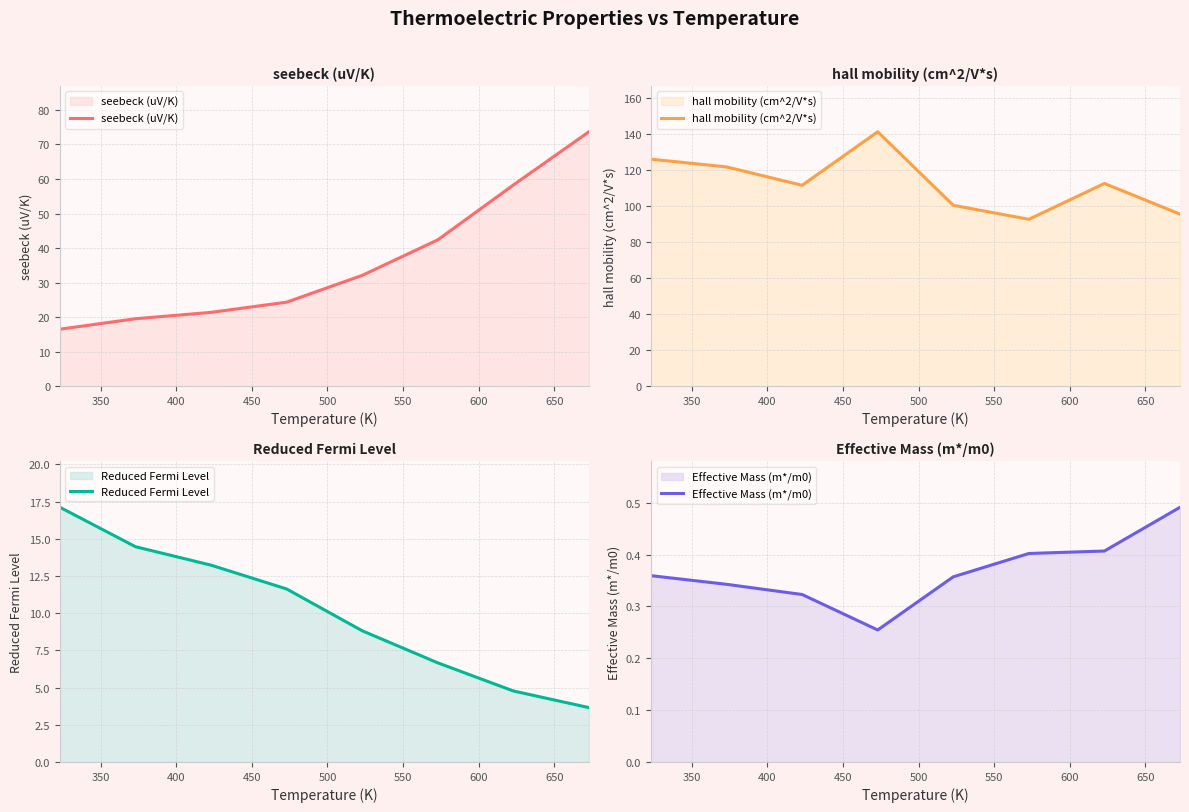

What is the maximum value for seebeck (uV/K)?

73.7